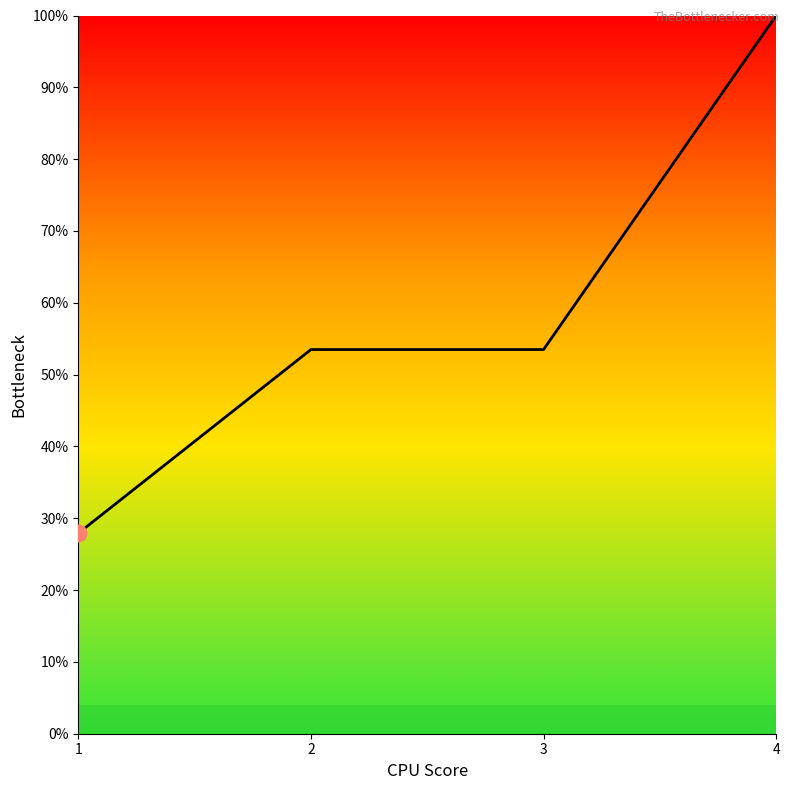

Is it true that the value at 2 is 70.2?

False